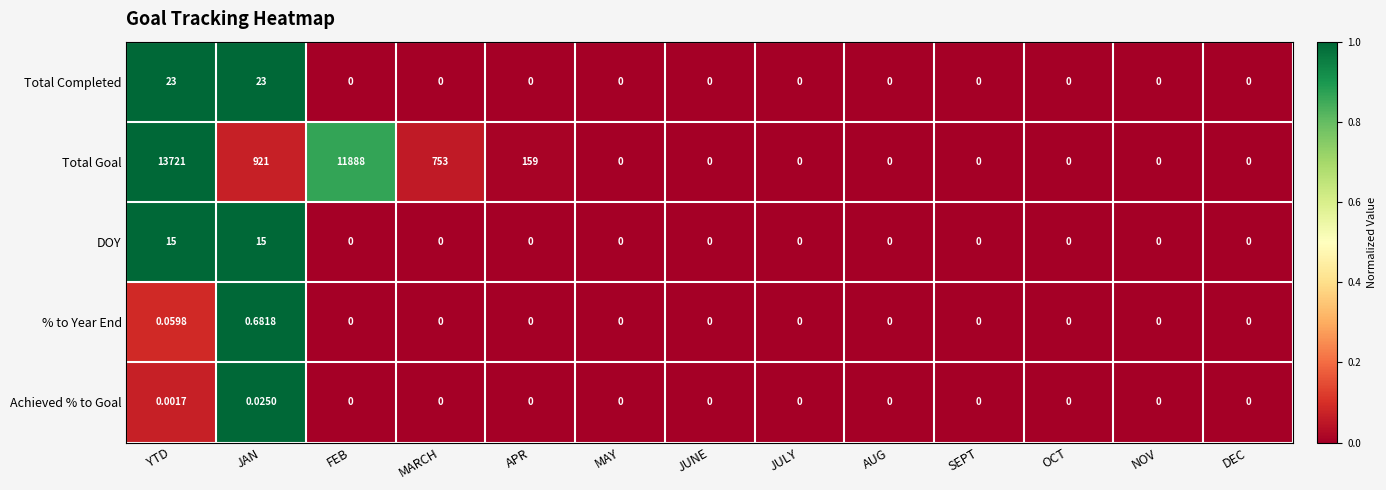

Which label corresponds to the largest value in the chart?

YTD